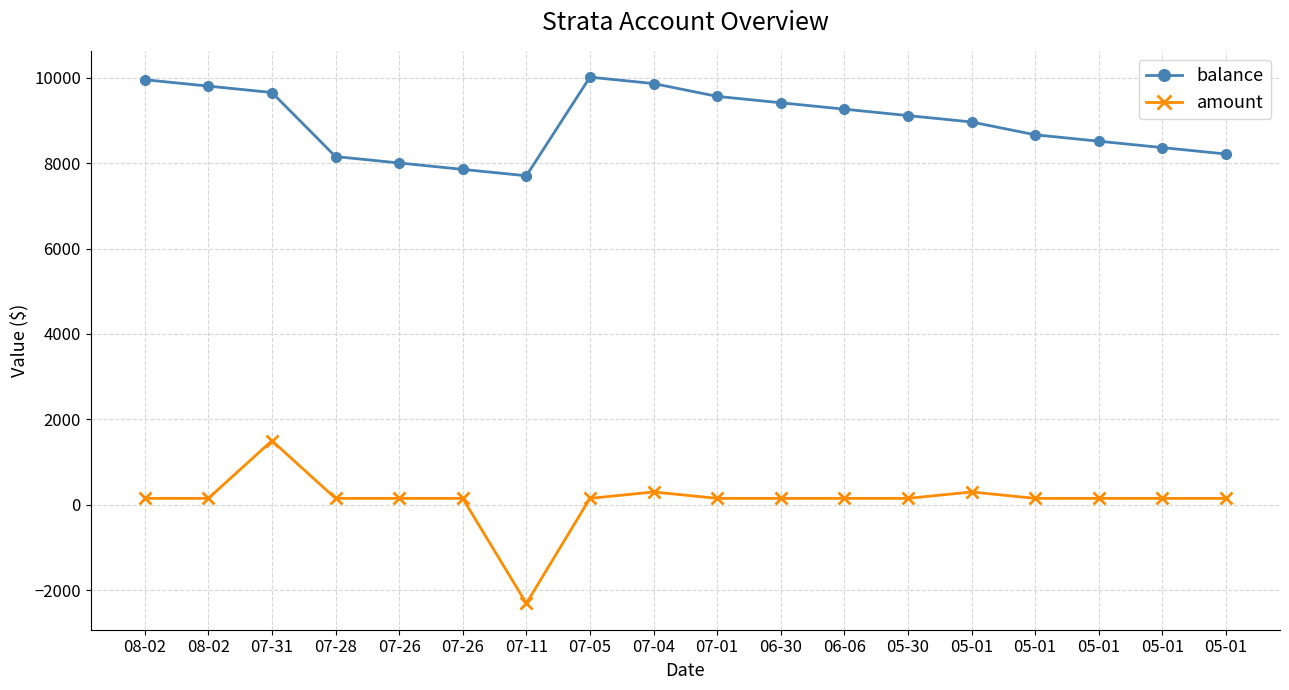

How many series are shown in this chart?

2